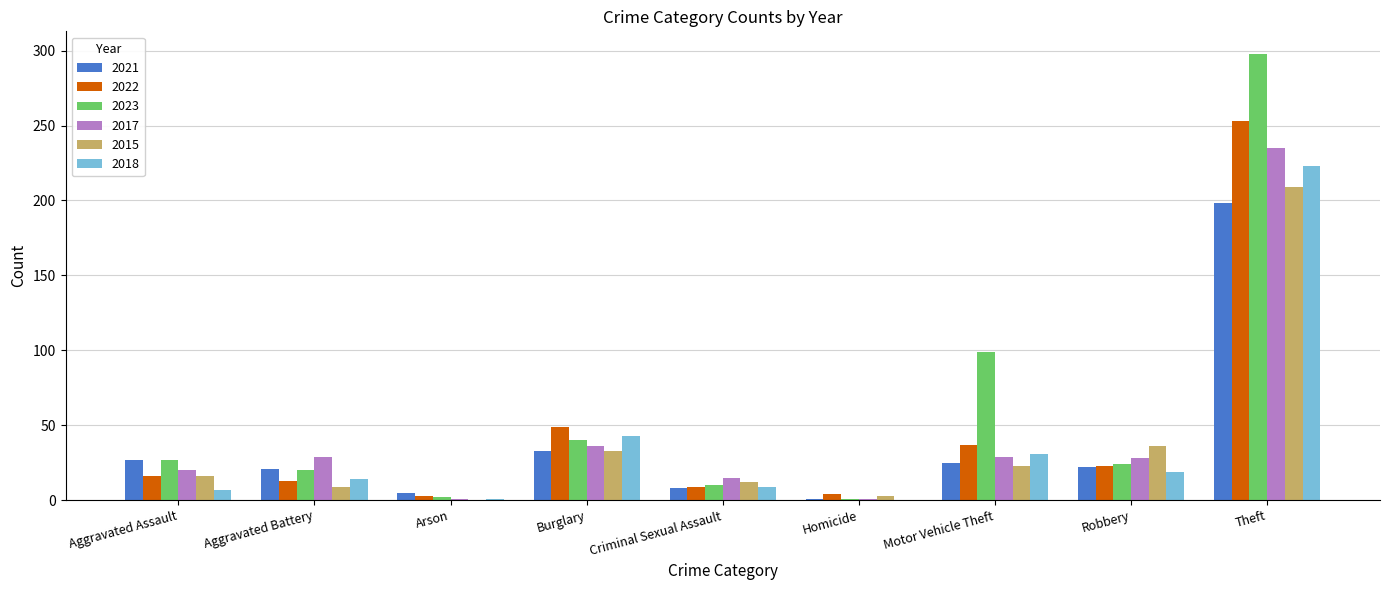

Are the bars grouped side by side (vs. stacked)?

Yes